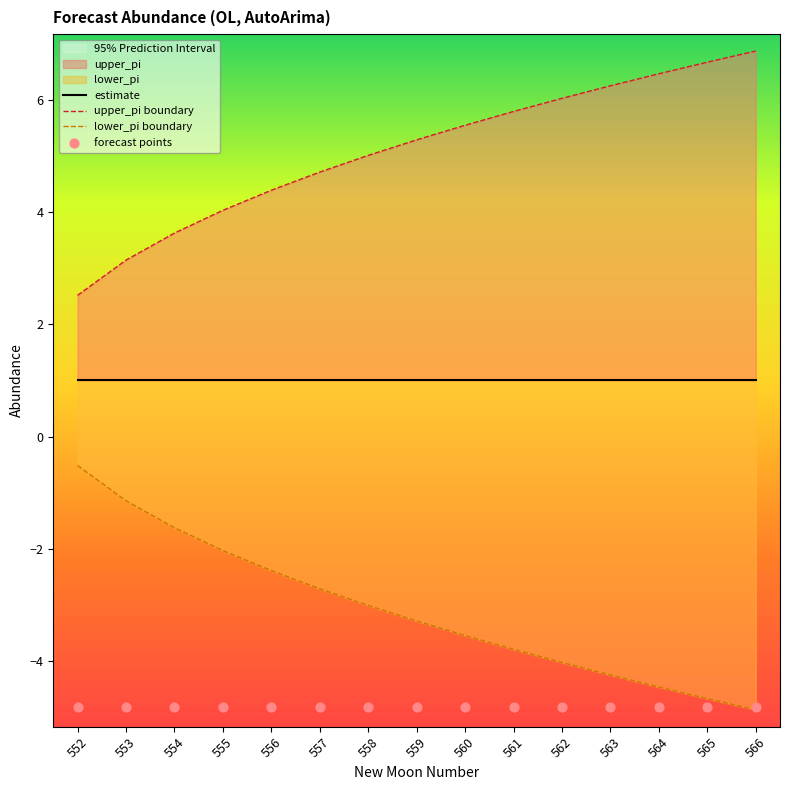

At how many categories does at least one series exceed -1?

15